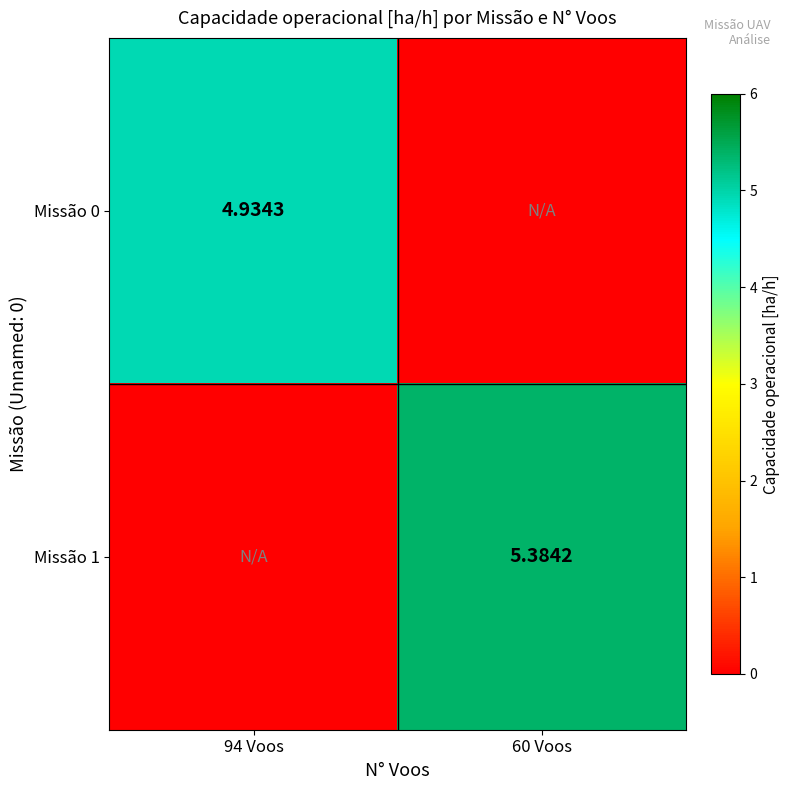

Between 60 Voos and 94 Voos, which is larger?

94 Voos